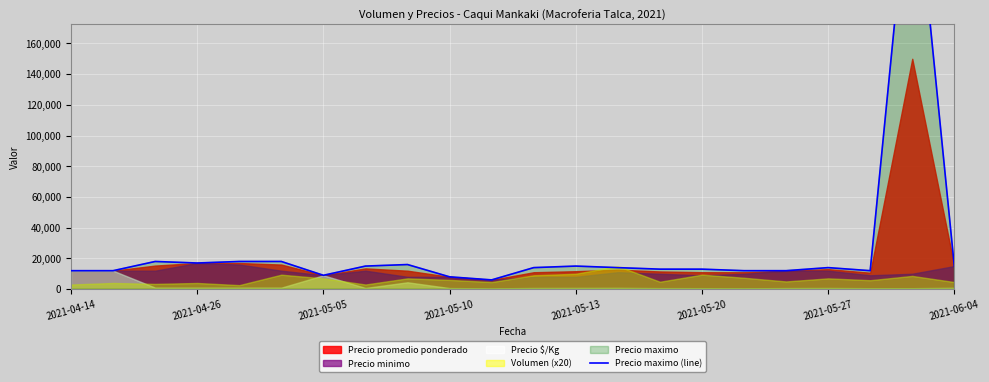

Which has a higher value, 17 or 16?

17